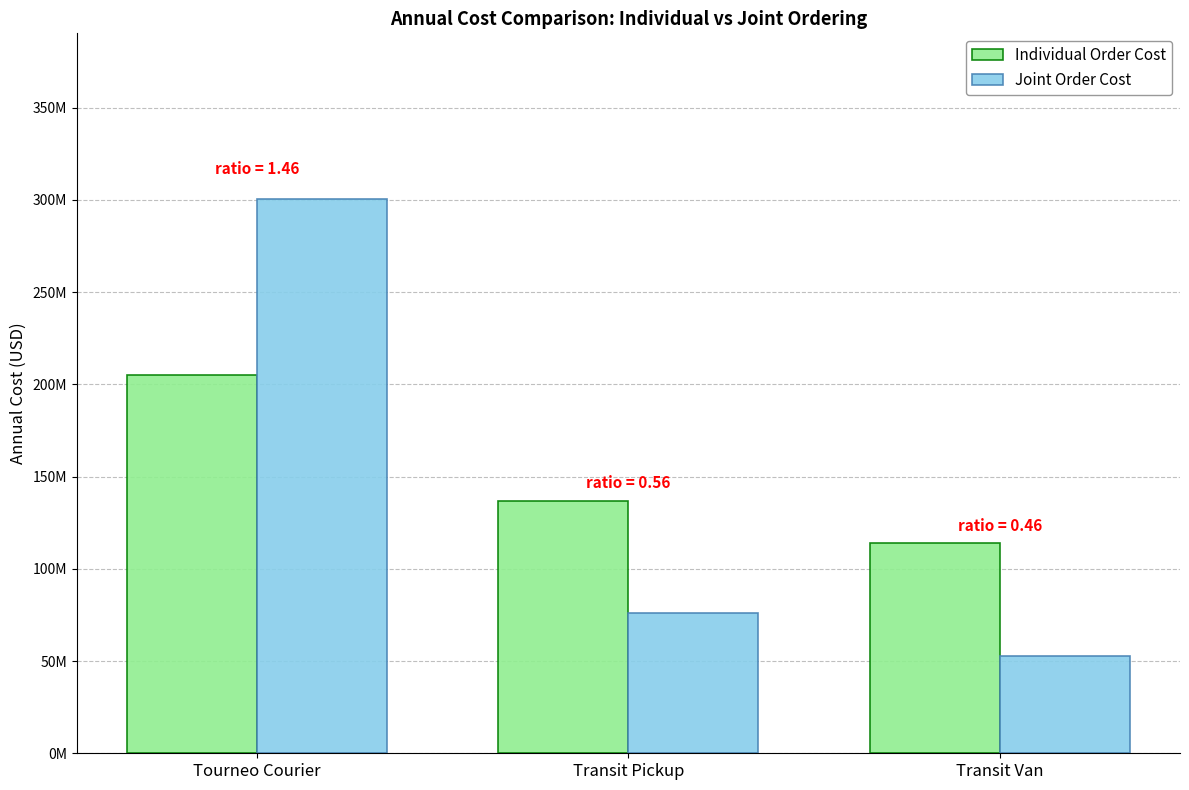

Rank the series at Transit Van from lowest to highest value.

Joint Order Cost, Individual Order Cost